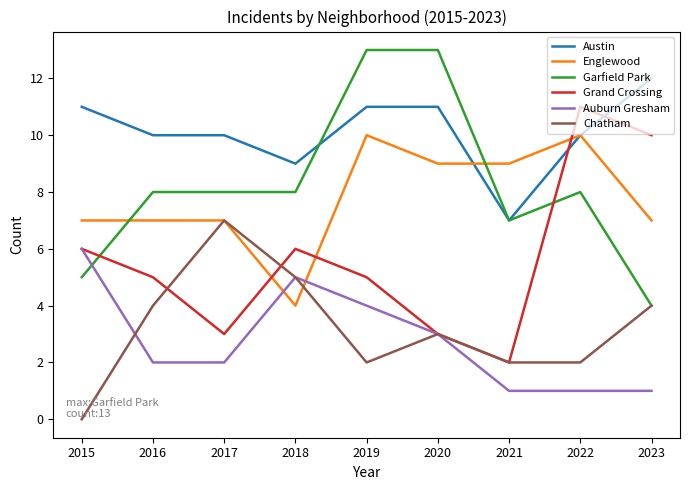

What is the difference between the Grand Crossing values at 2021 and 2018?

4